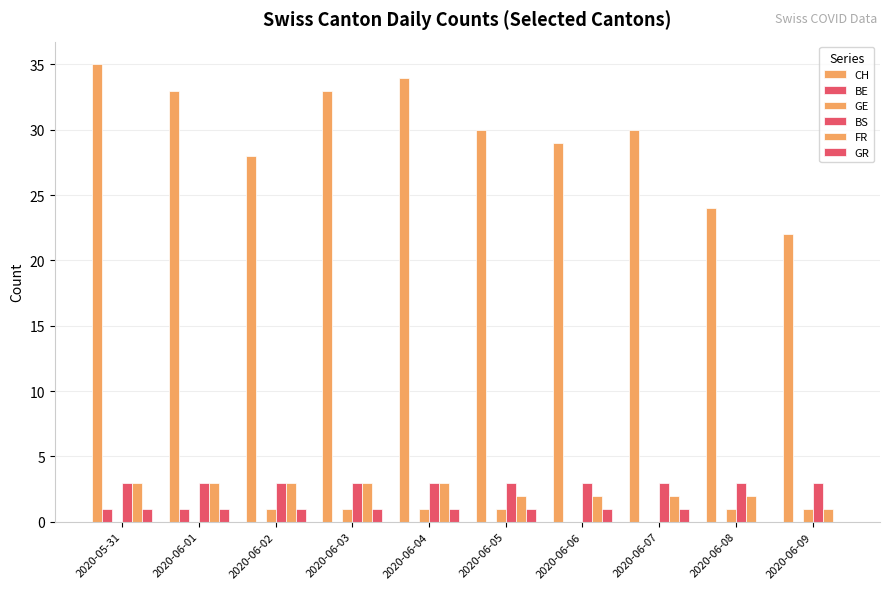

Rank the series by their maximum value, from highest to lowest.

CH, BS, FR, BE, GE, GR